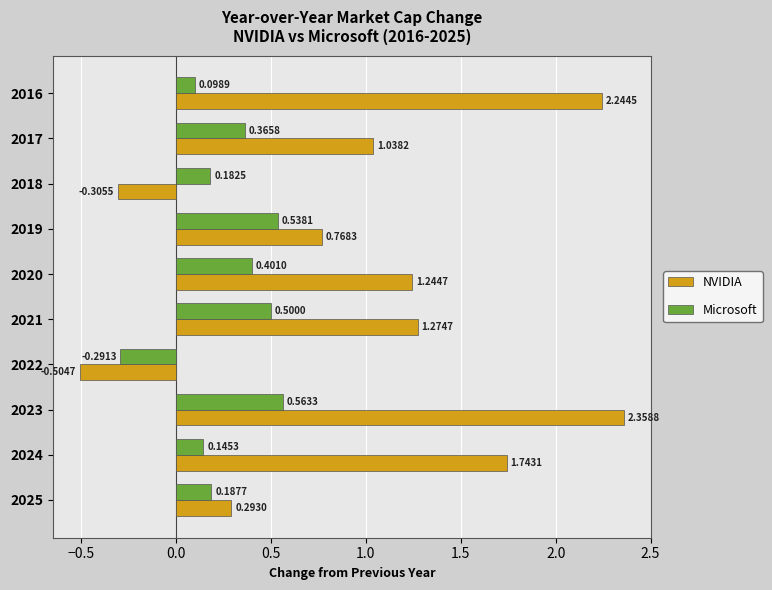

What is the sum of all Microsoft values?

2.7